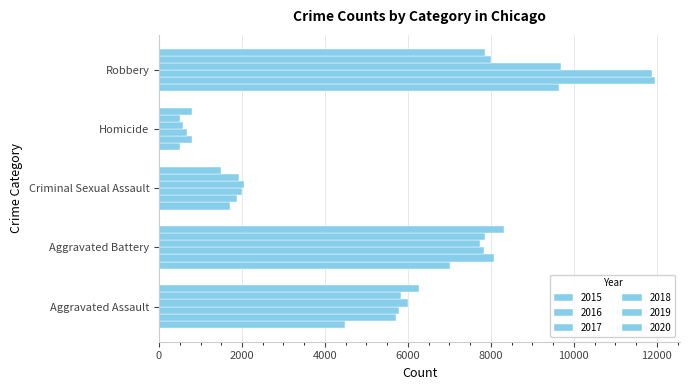

True or false: 2018 has a value of 9681 at Robbery.

True